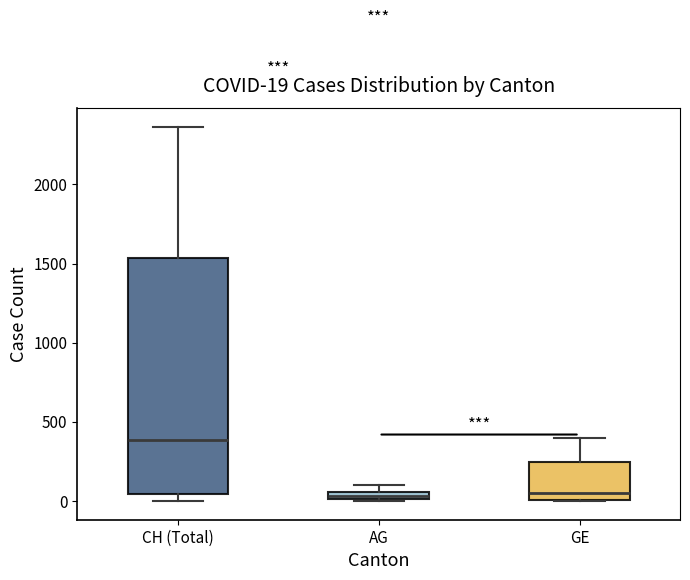

Comparing the boxes themselves (not the whiskers), which one is the tallest?

CH (Total)